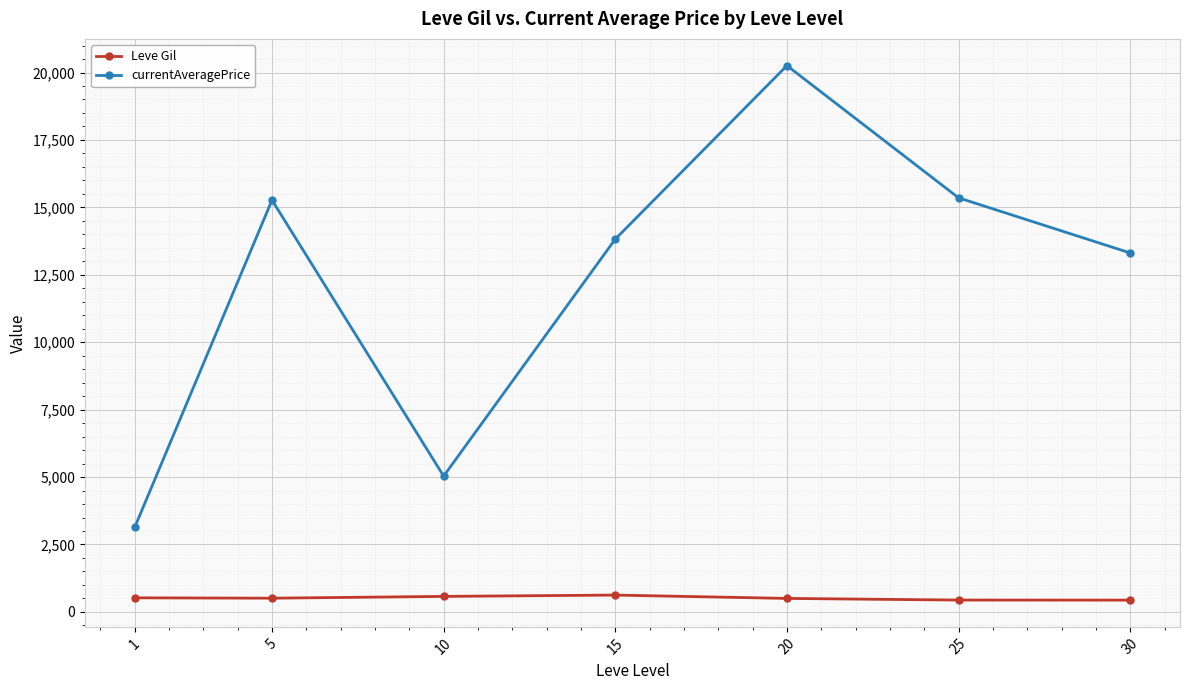

What is the sum of all Leve Gil values?

3602.7